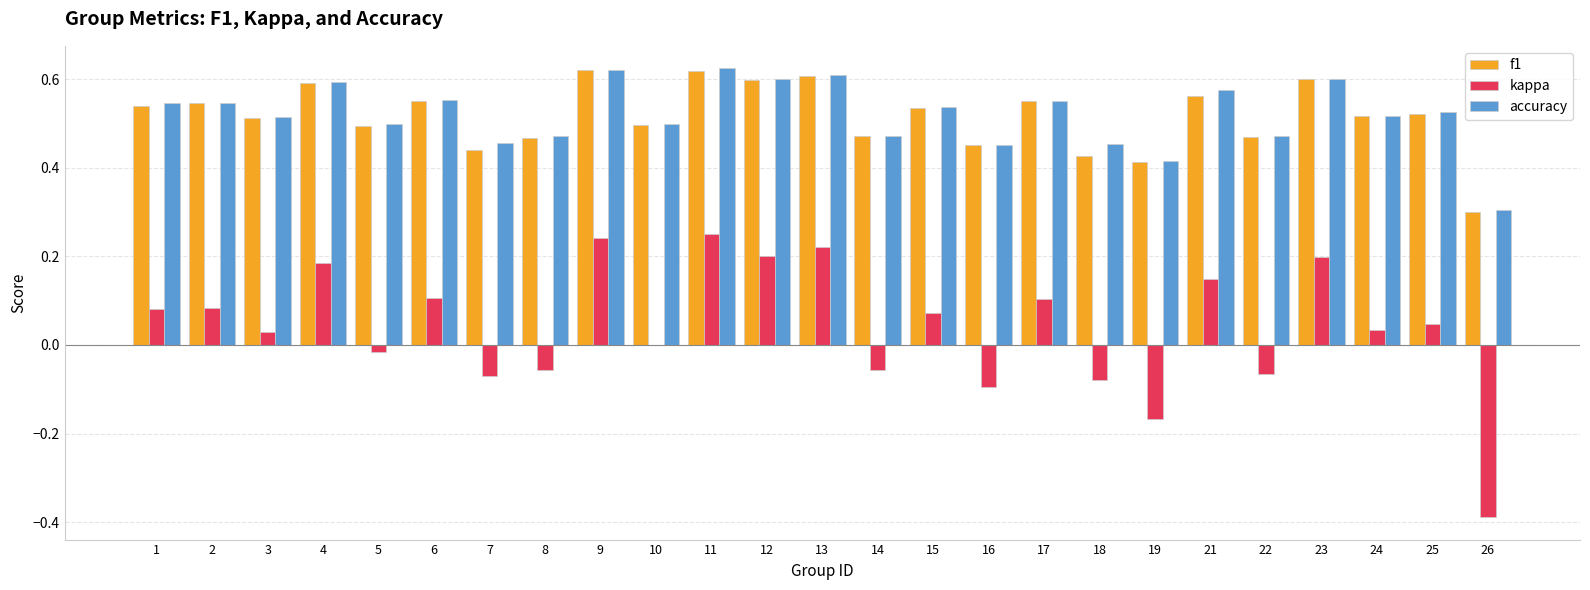

Is the value of accuracy at 24 greater than the value of f1 at 18?

Yes